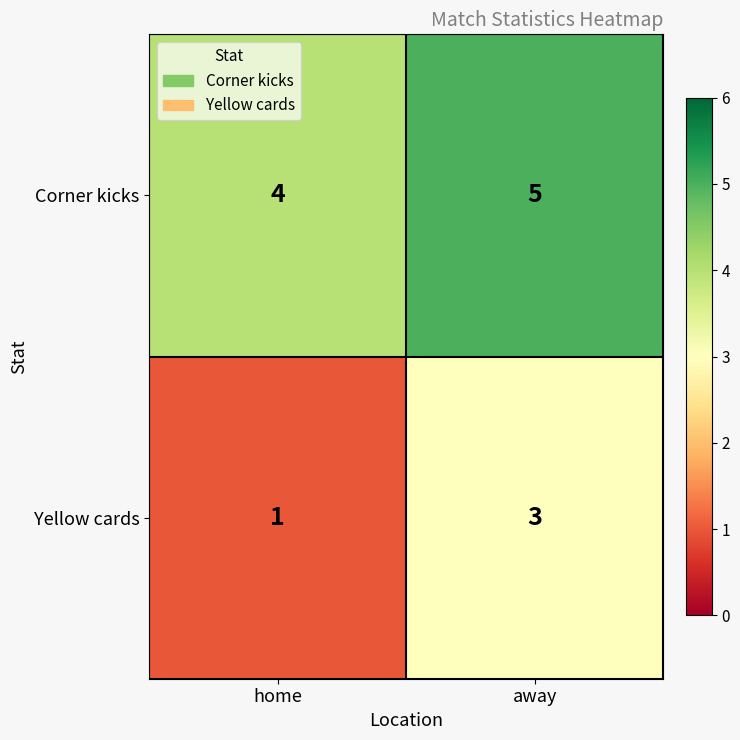

What is the total value across all series at away?

8